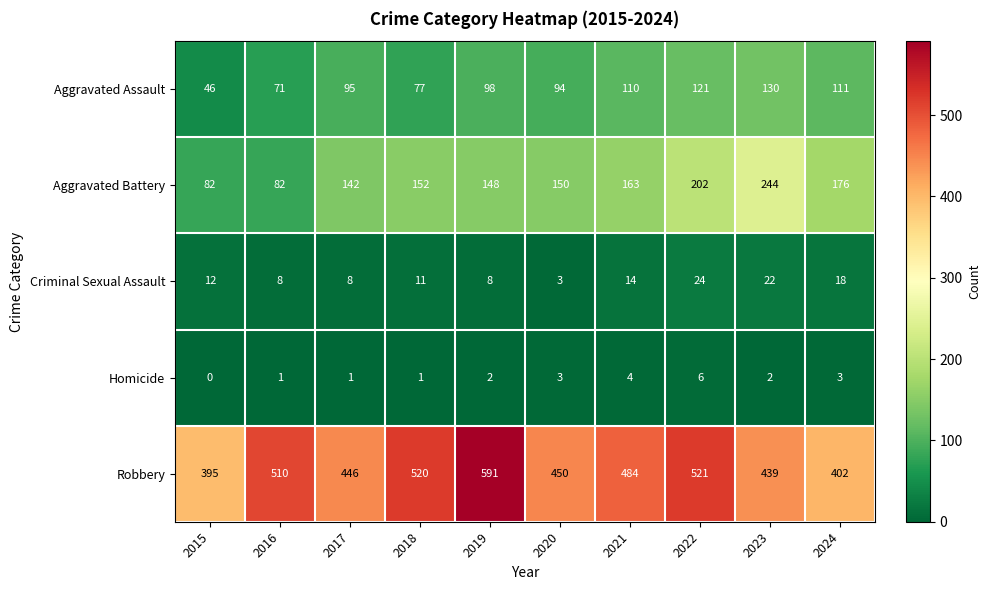

Is it true that Aggravated Assault equals 130 at 2023?

True